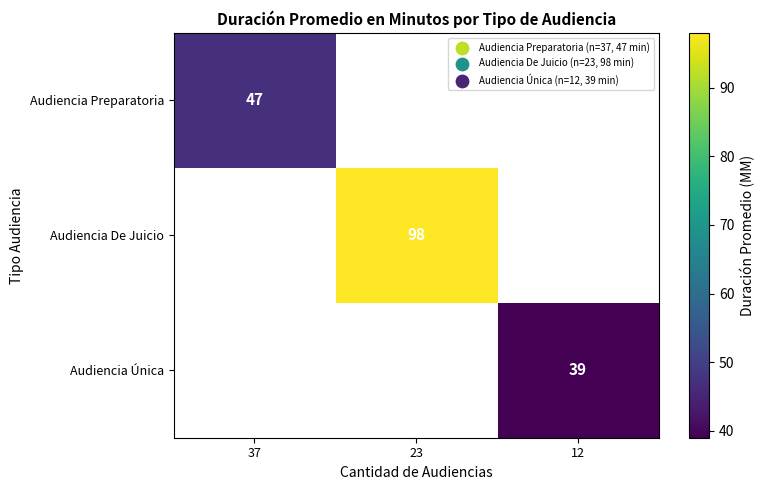

The value of Audiencia Preparatoria at 37 is 47. True or false?

True